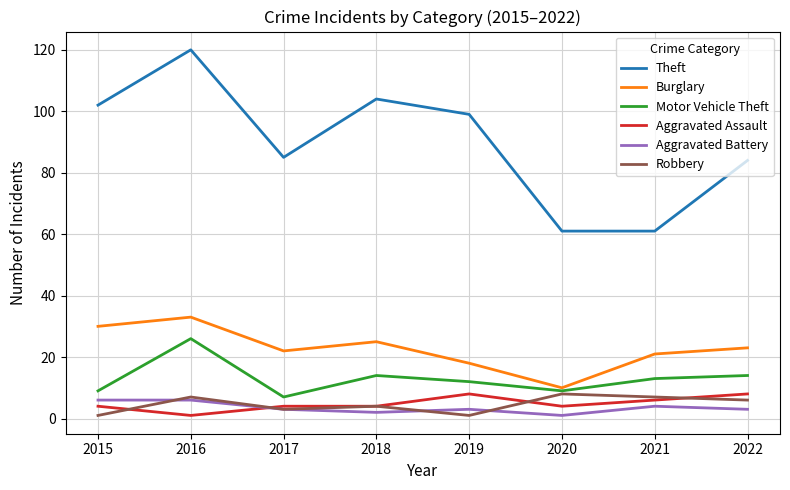

At how many categories does at least one series exceed 25?

8